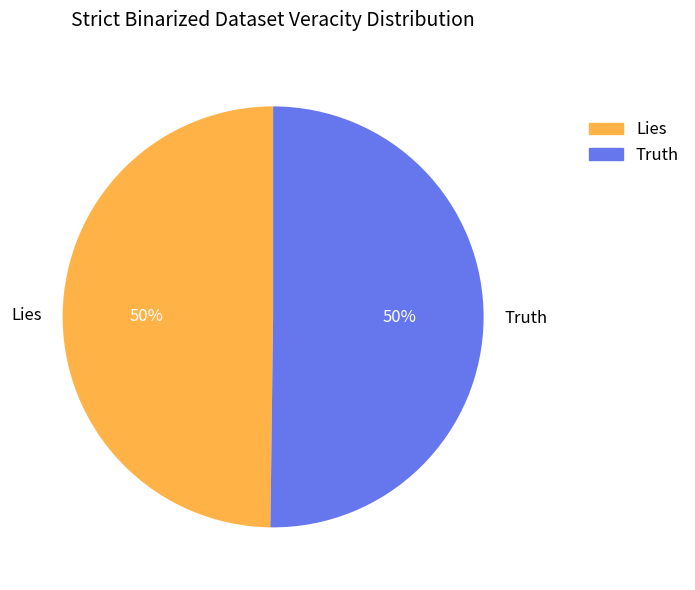

Combined, do Truth and Lies account for over 50%?

Yes